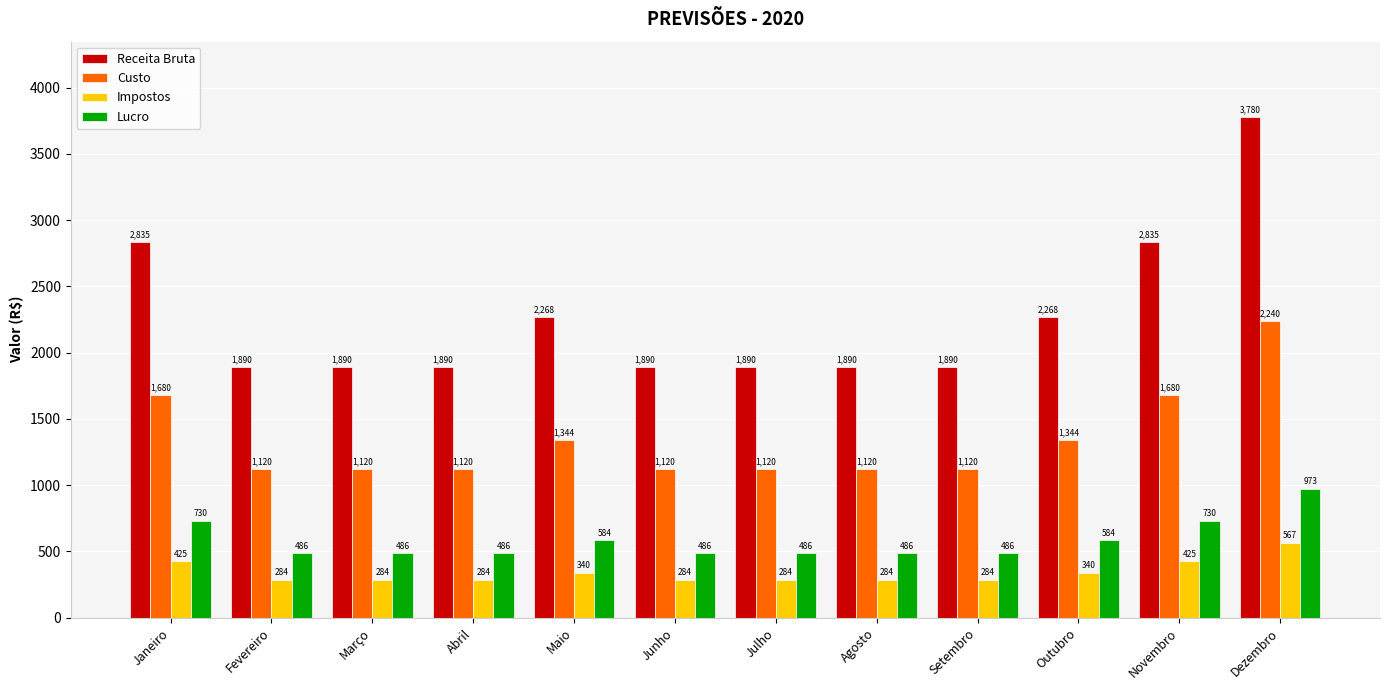

What position from the right is Dezembro?

1